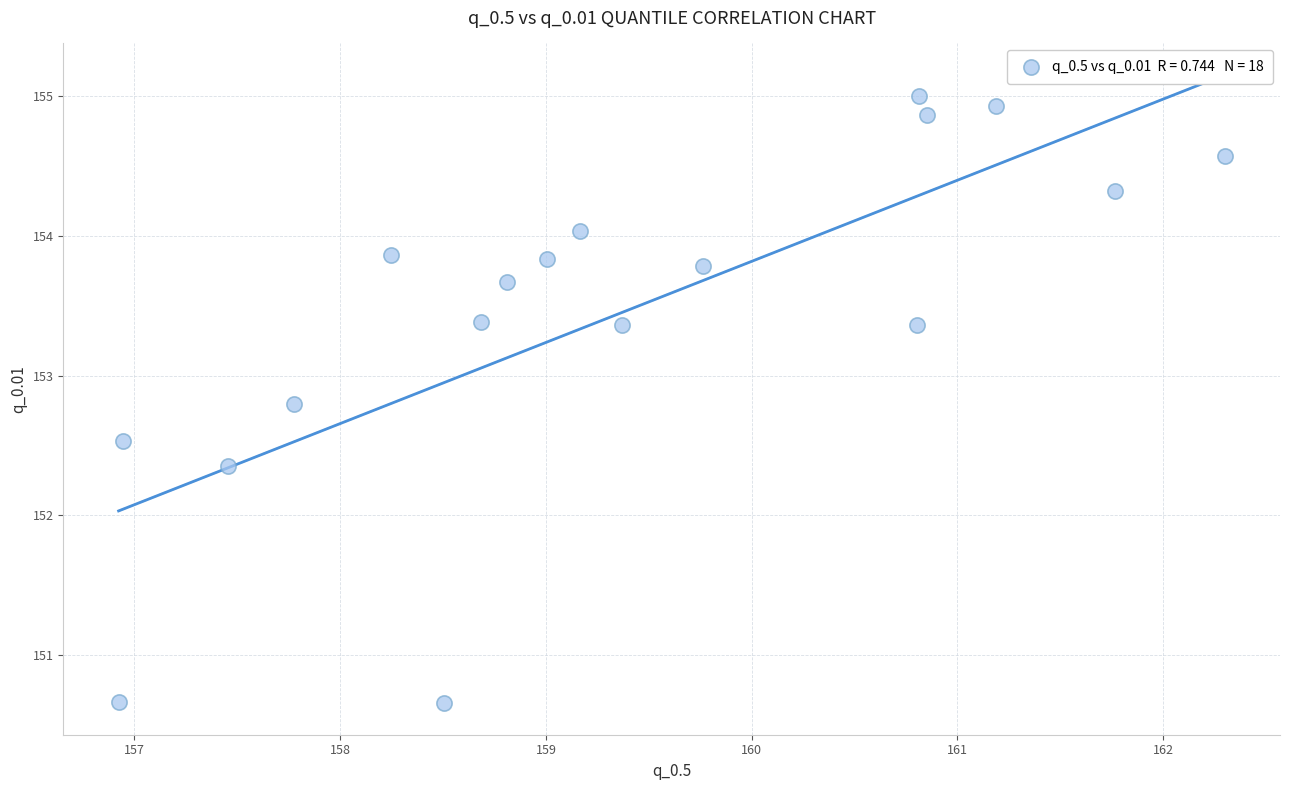

What is the range of X values (max minus min)?

5.4